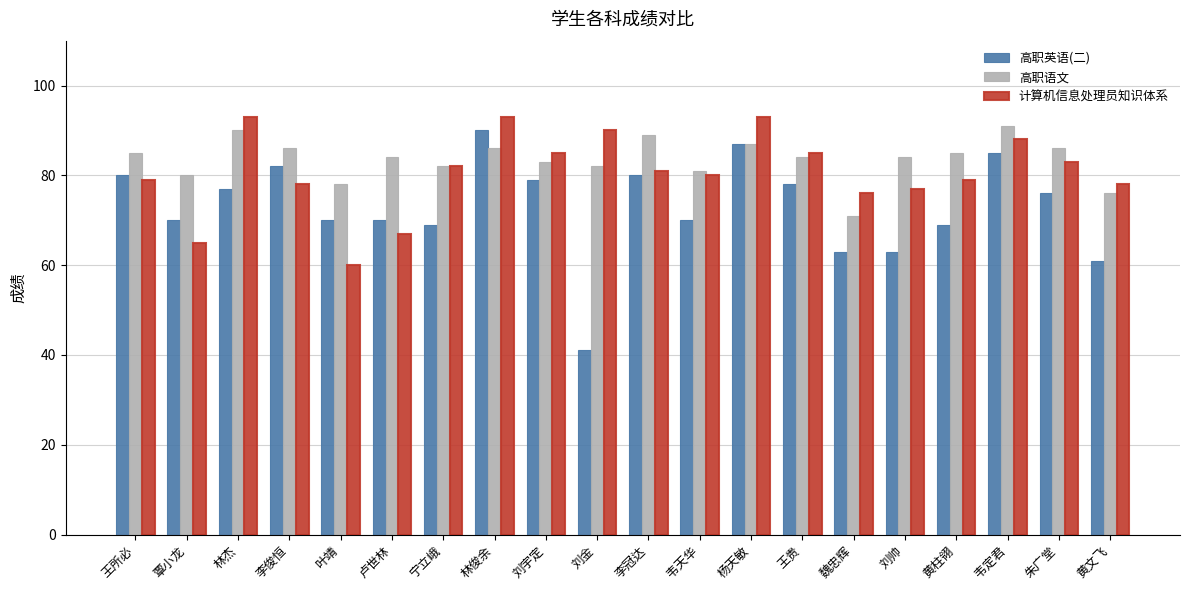

What is the sum of all 高职英语(二) values?

1460